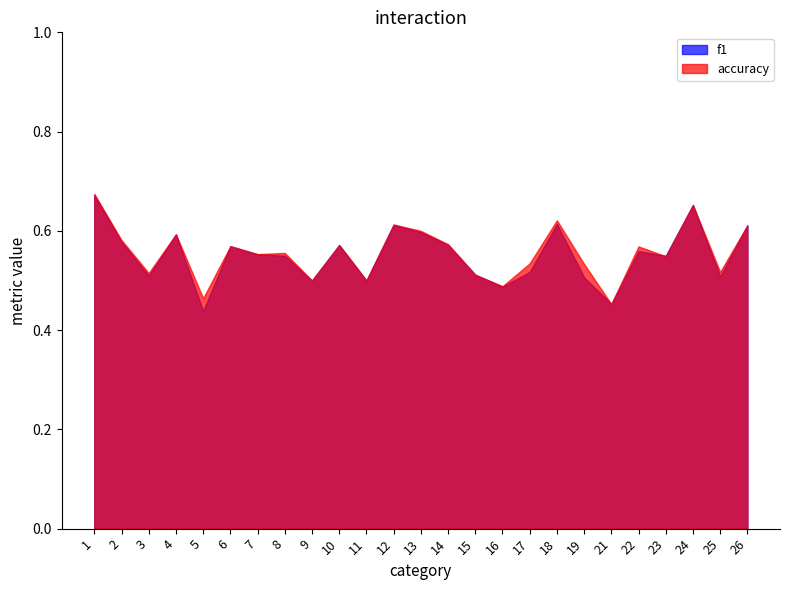

Which series has the largest total across all categories?

accuracy